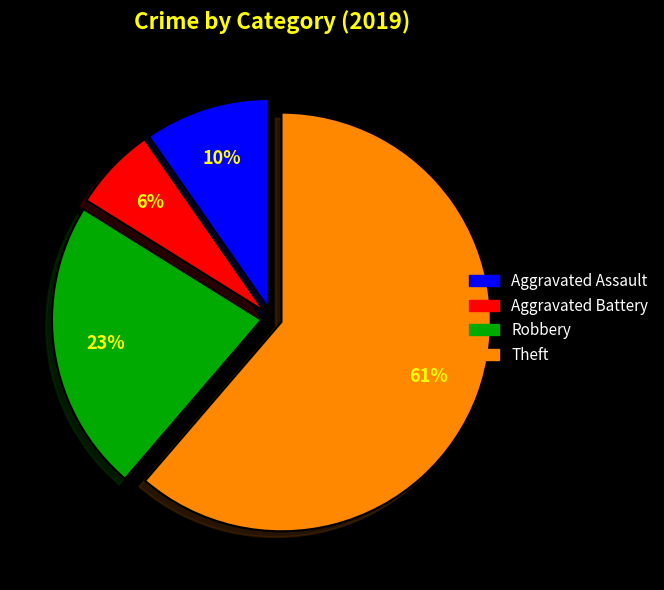

Does any single category account for the majority?

Yes